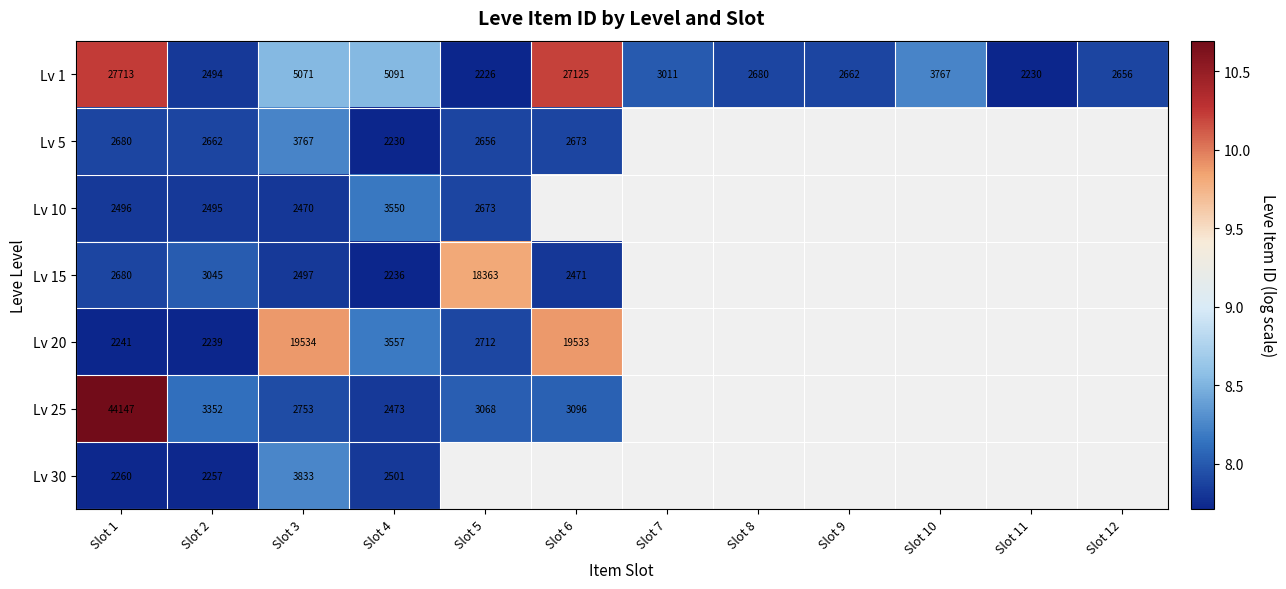

The Lv 25 series shows 4.6 at Slot 2. True or false?

False